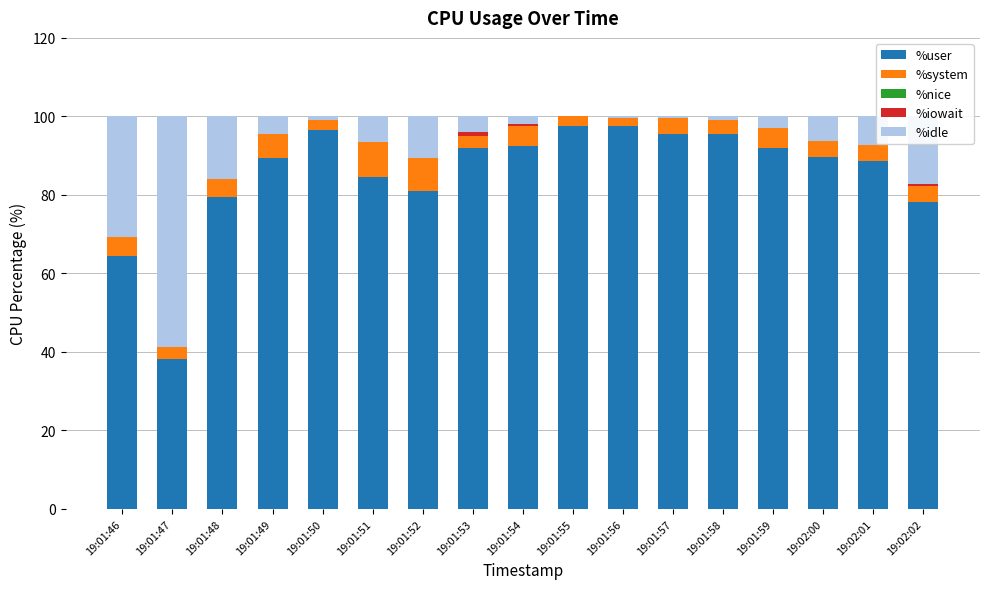

What is the maximum value for %user?

97.5